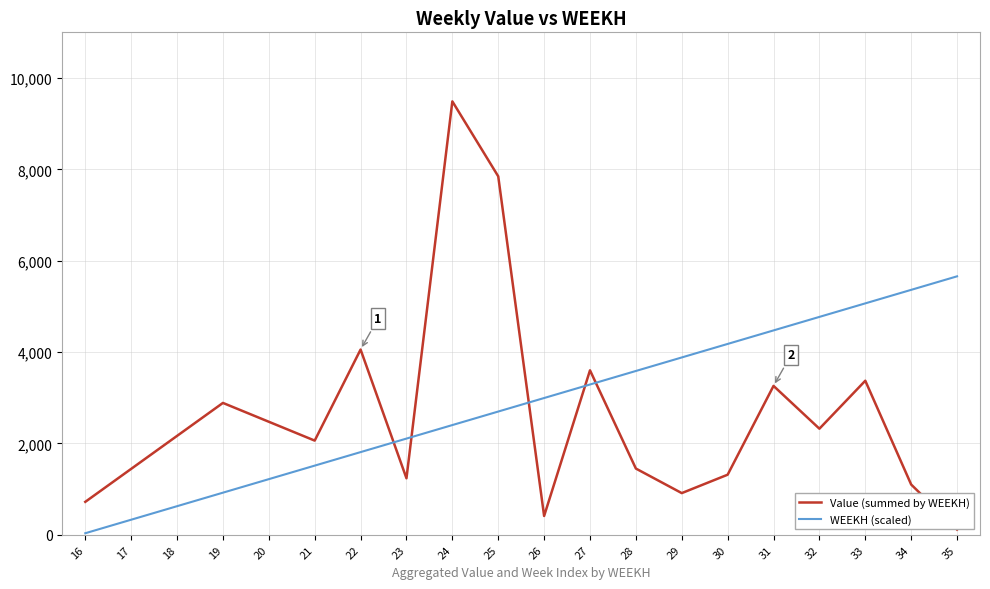

List the series in order of their peak value, lowest first.

WEEKH (scaled), Value (summed by WEEKH)